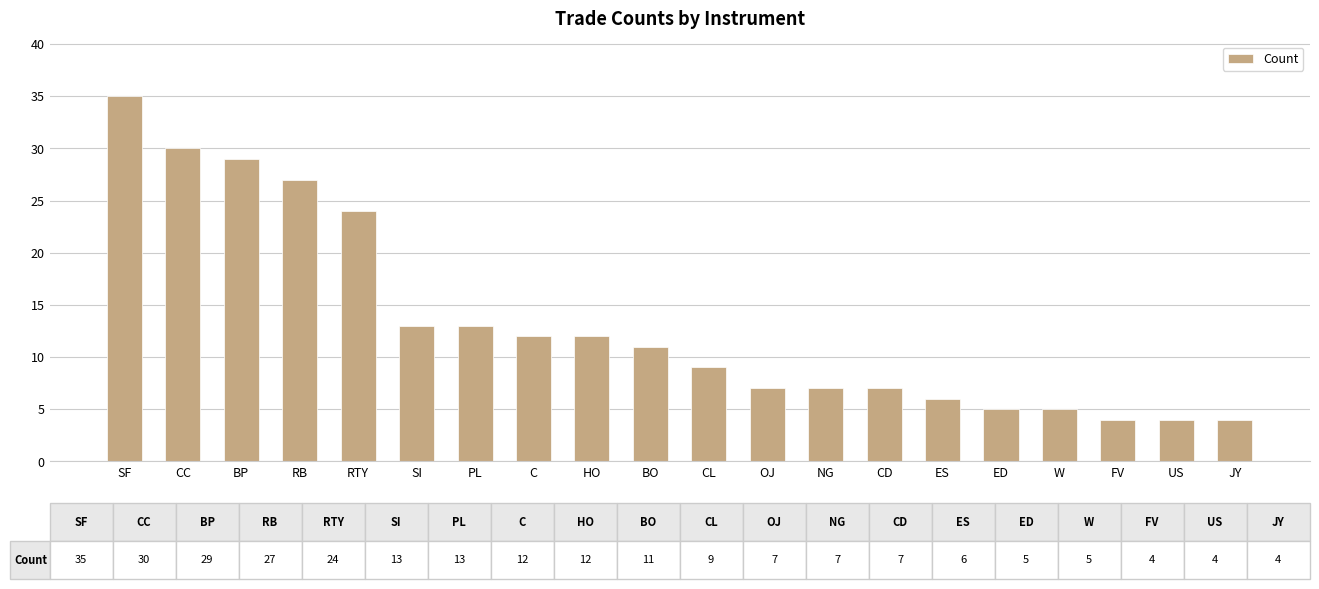

How many bars are there in total?

20